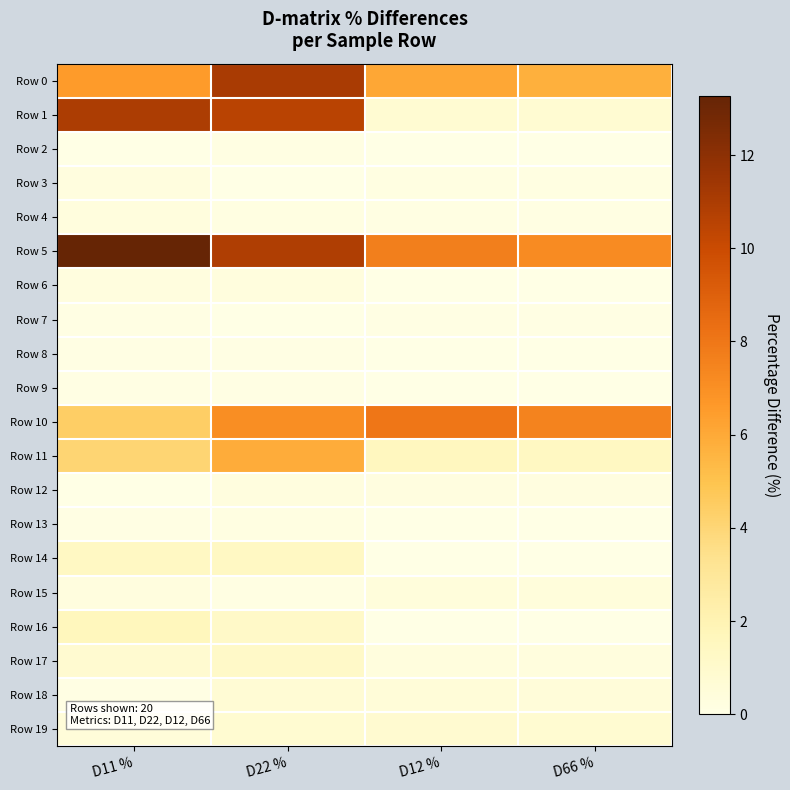

Which series has the largest range (max minus min)?

Row 1